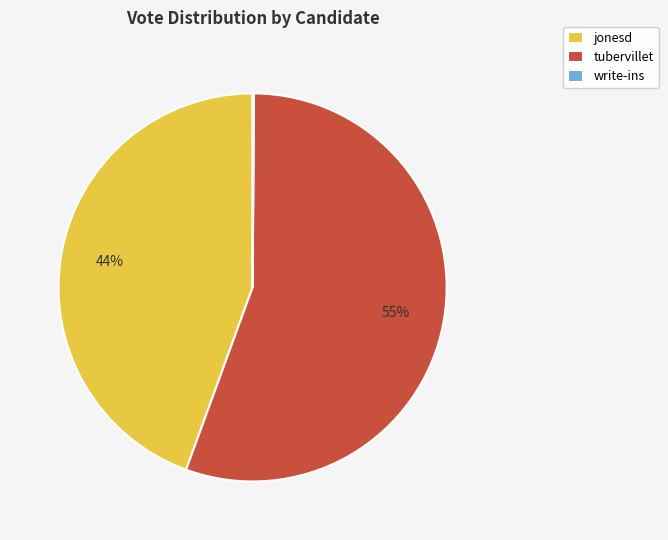

Combined, do tubervillet and jonesd account for over 50%?

Yes